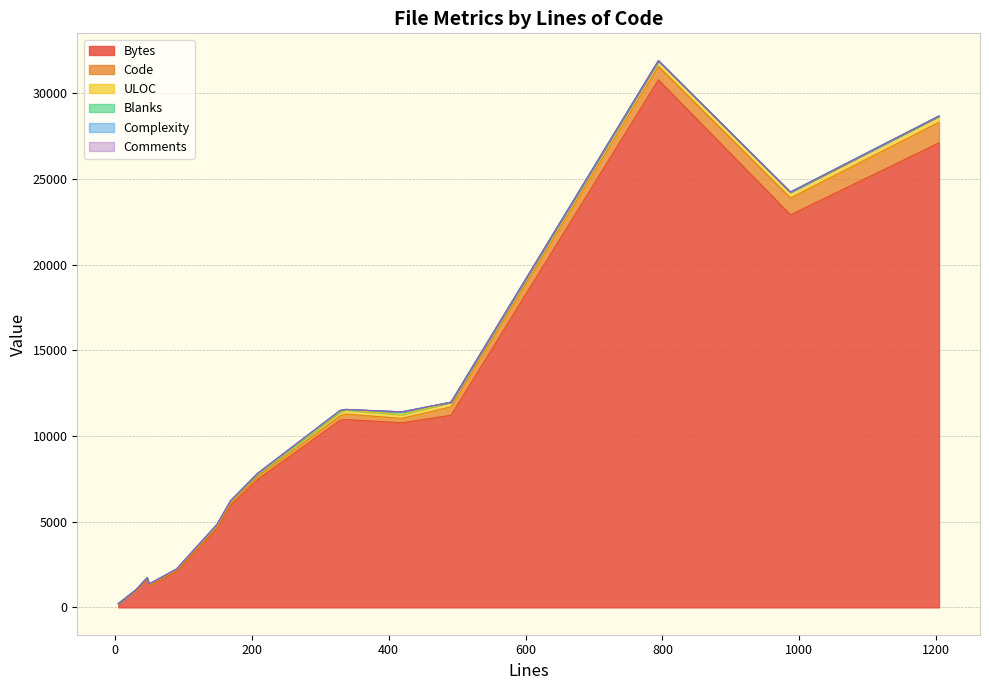

True or false: Comments and ULOC cross at least once.

False